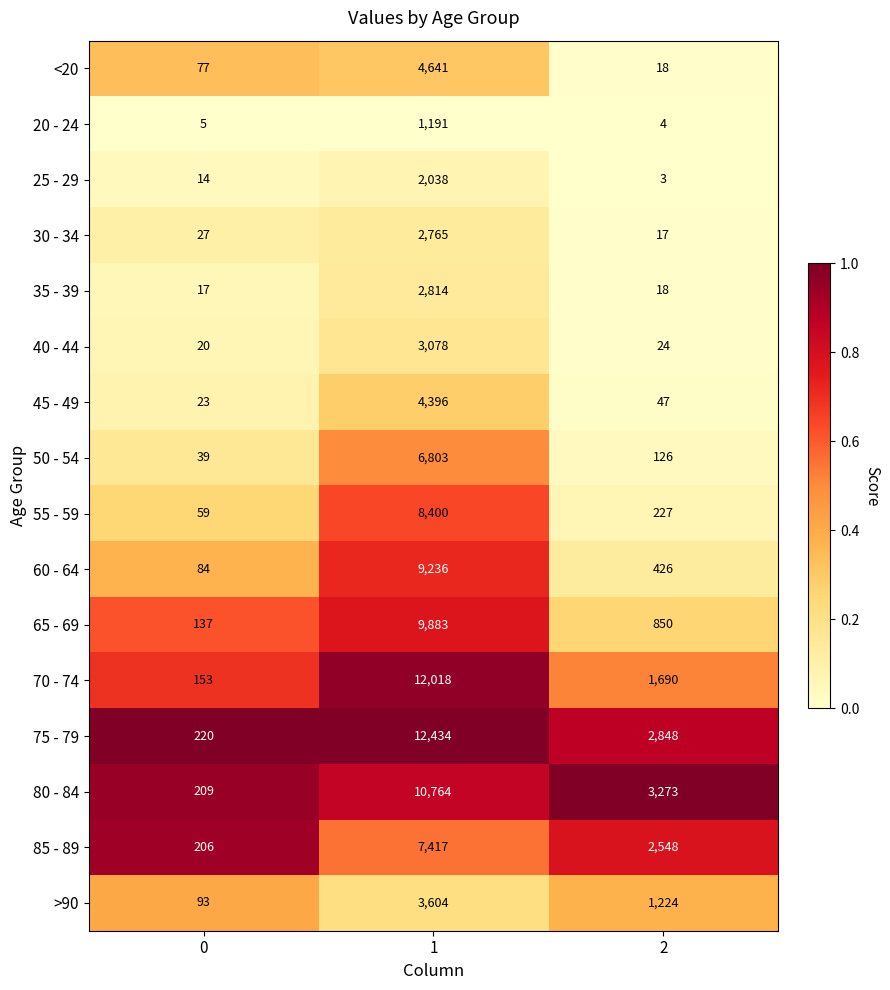

Rank the series by their maximum value, from highest to lowest.

75 - 79, 70 - 74, 80 - 84, 65 - 69, 60 - 64, 55 - 59, 85 - 89, 50 - 54, <20, 45 - 49, >90, 40 - 44, 35 - 39, 30 - 34, 25 - 29, 20 - 24